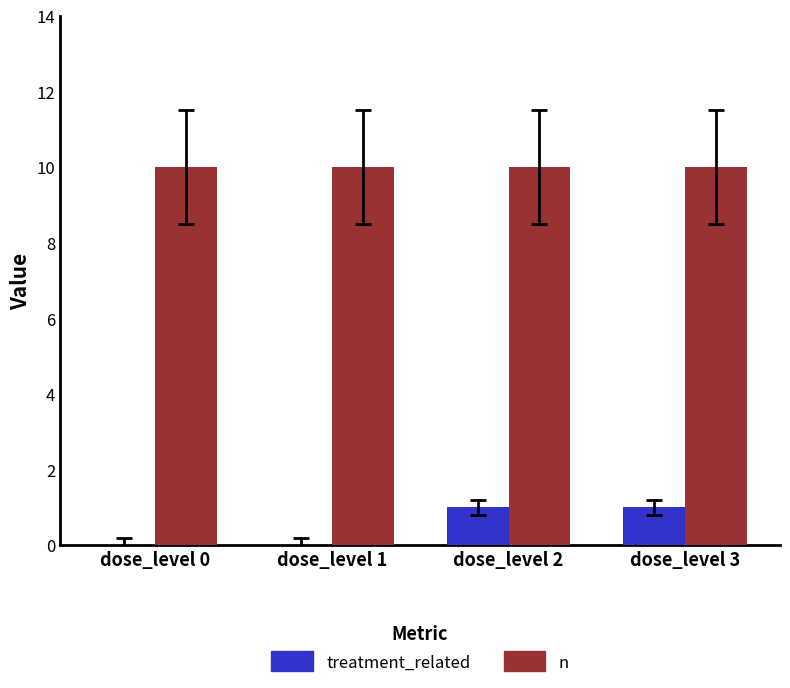

What is the greatest value displayed?

10